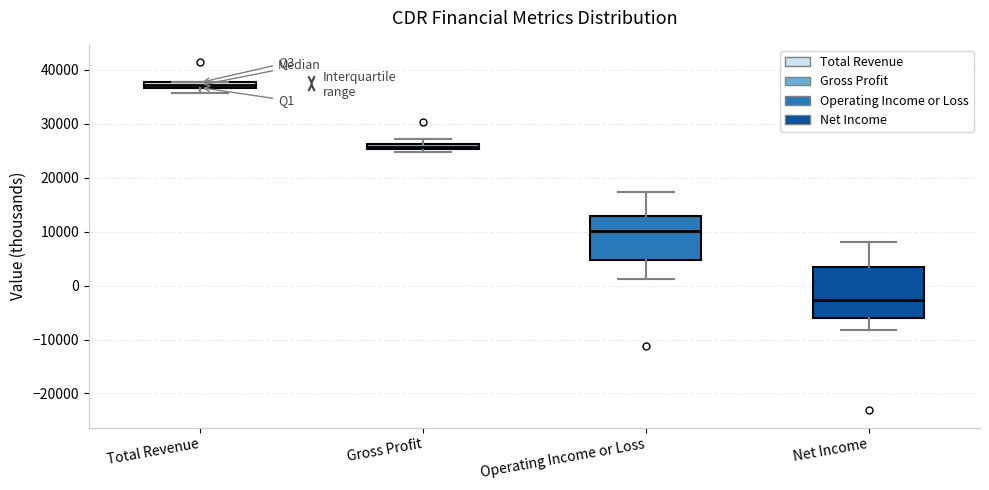

Which box's median line is the lowest?

Net Income